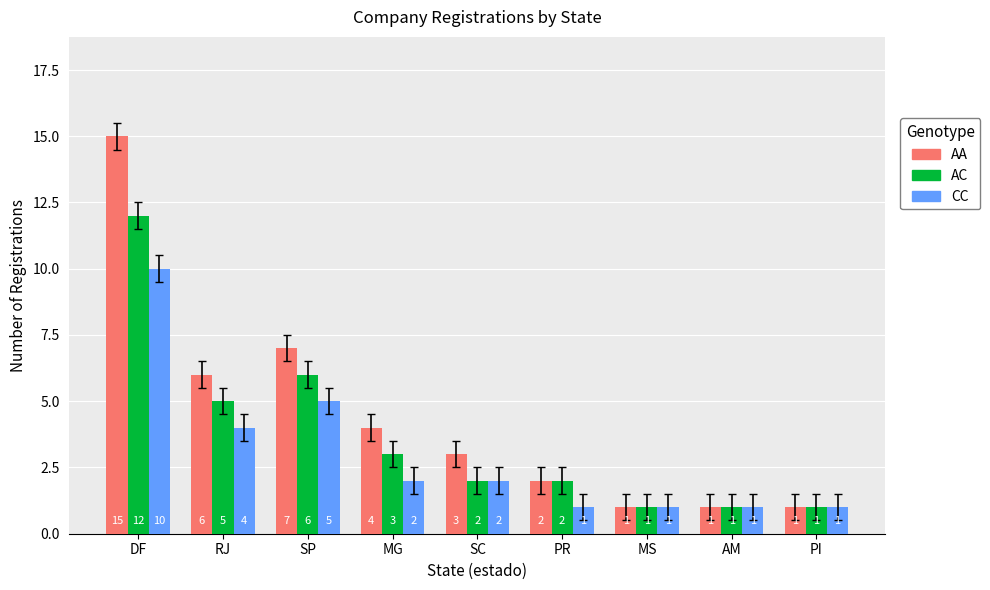

The CC series shows 1 at MG. True or false?

False